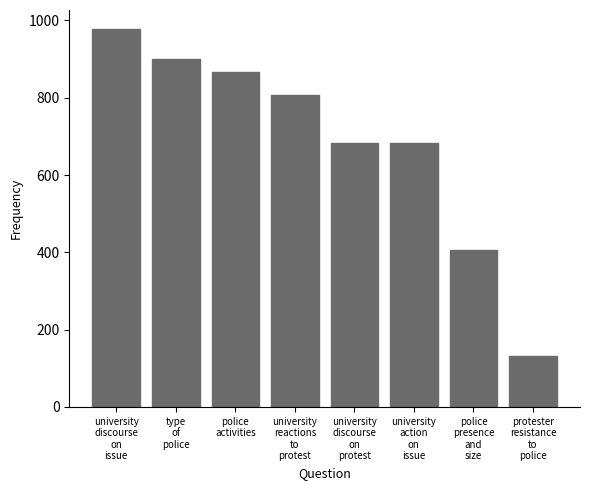

Between university
discourse
on
protest and police
presence
and
size, which is larger?

university
discourse
on
protest